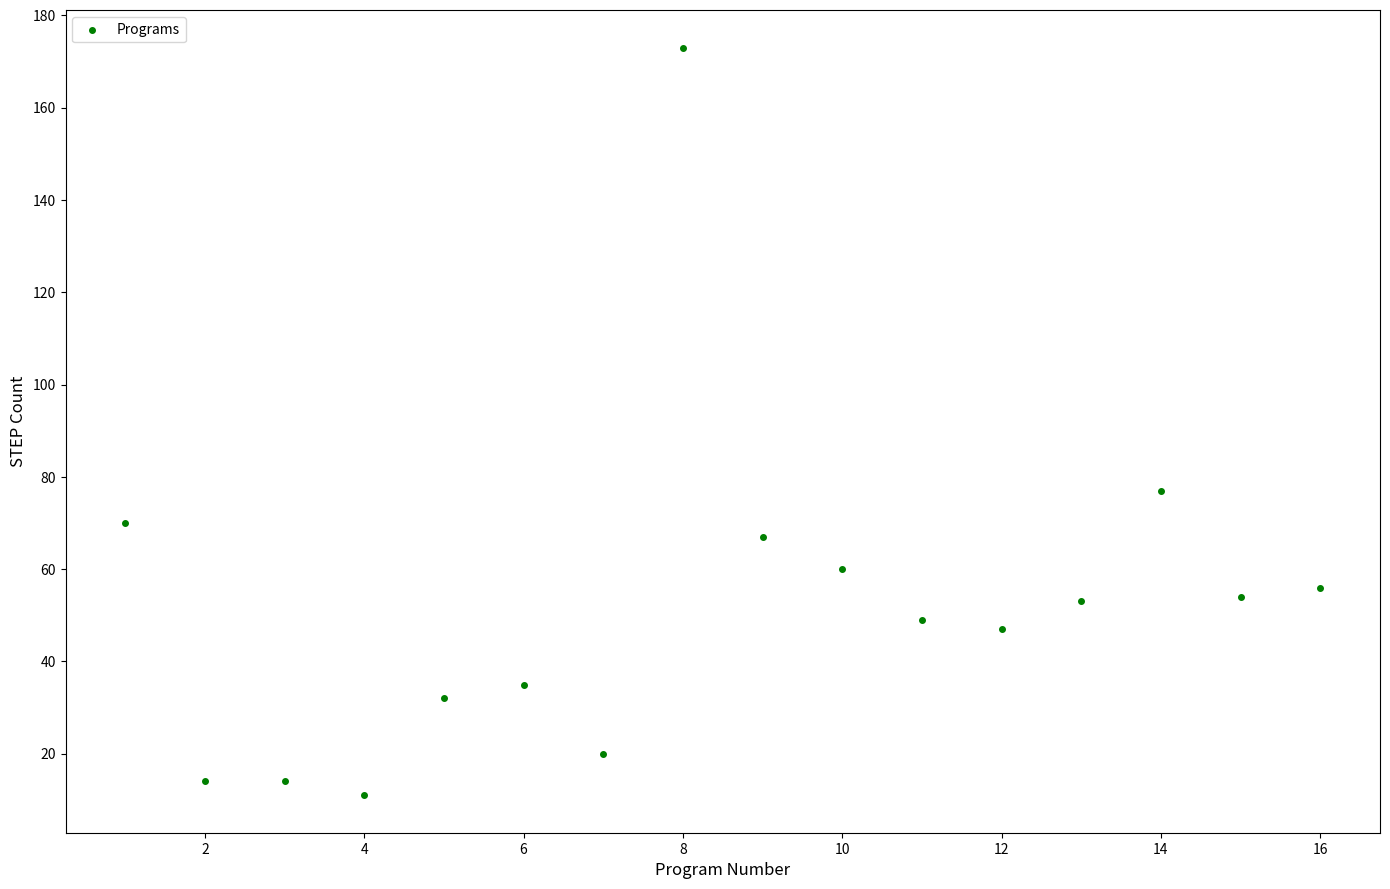

What Y value in the scatter plot is closest to 92?

77